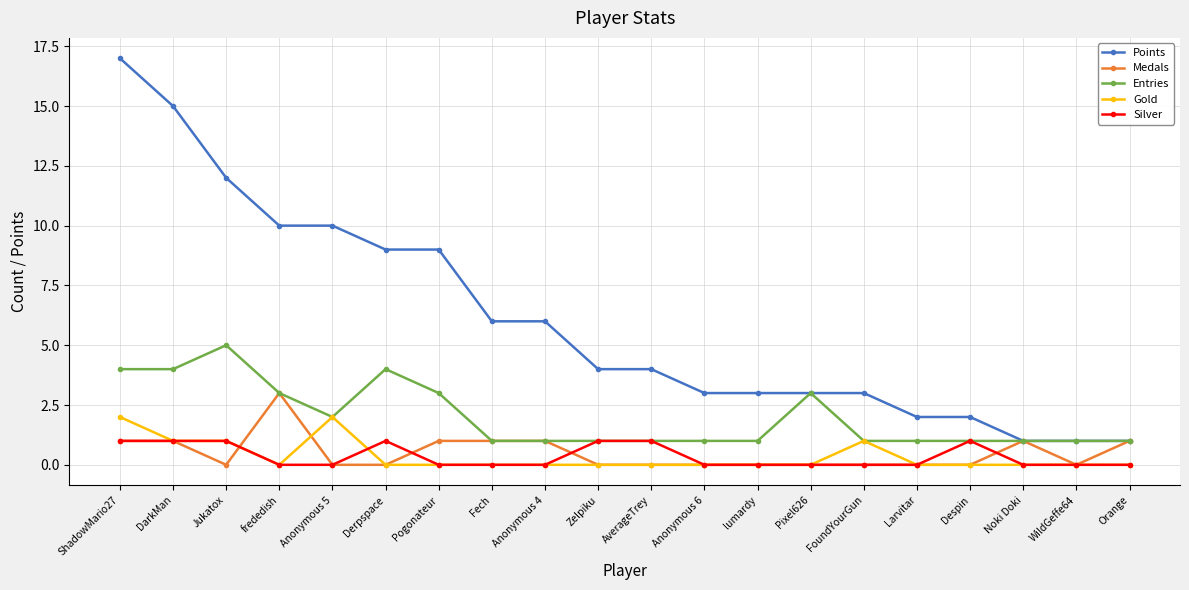

What is the difference between the highest and lowest values at Fech?

6